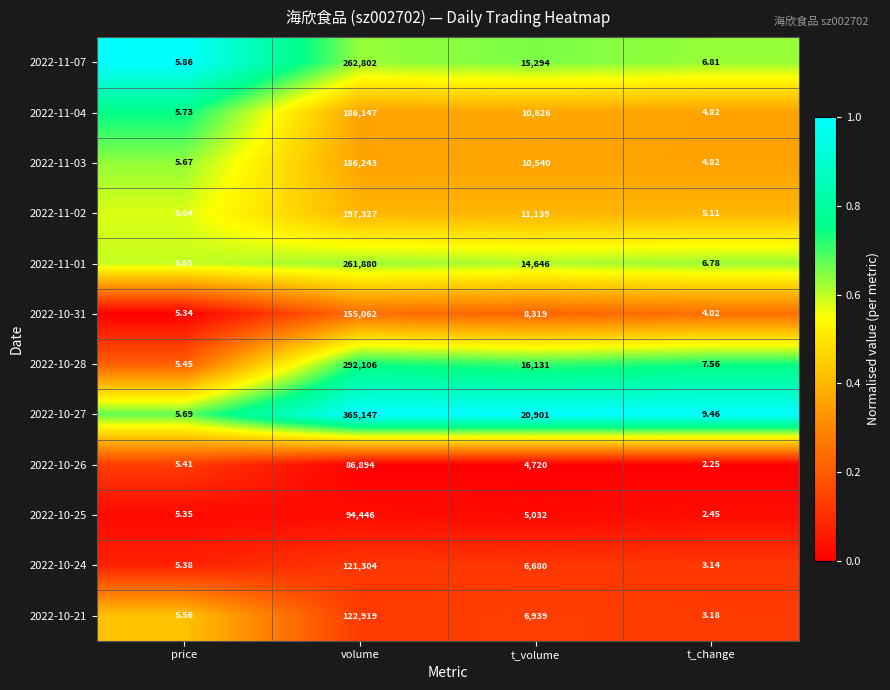

Where does the 2022-11-07 series first go above 15294?

volume